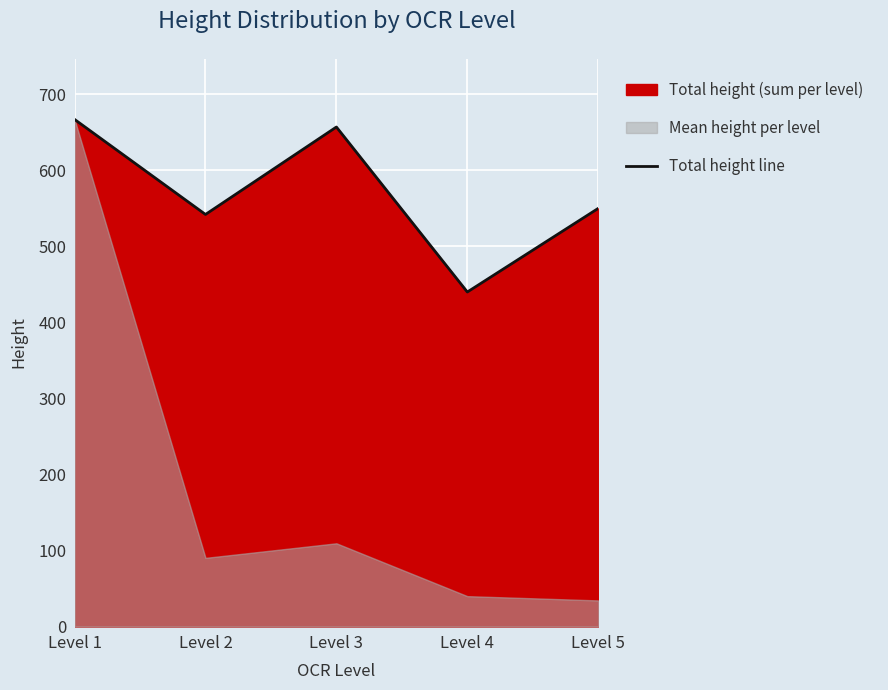

Where is the data nearest to the value 553?

Level 5